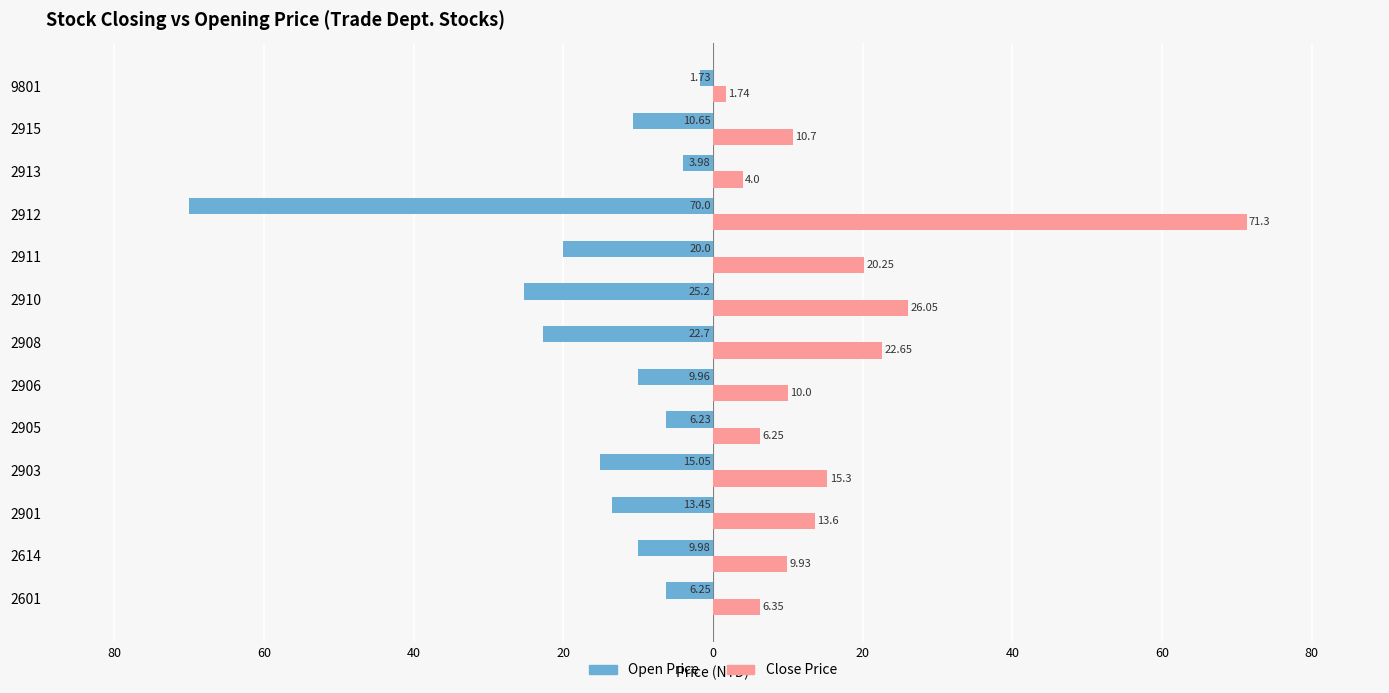

What are all the series names shown in the legend?

Open Price, Close Price